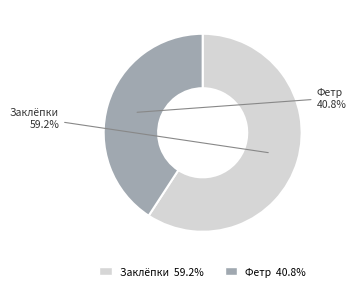

Which category has the smallest portion of the pie?

Фетр